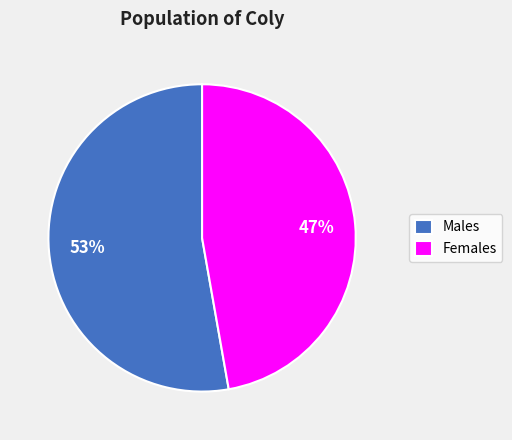

Count the number of slices in the pie.

2